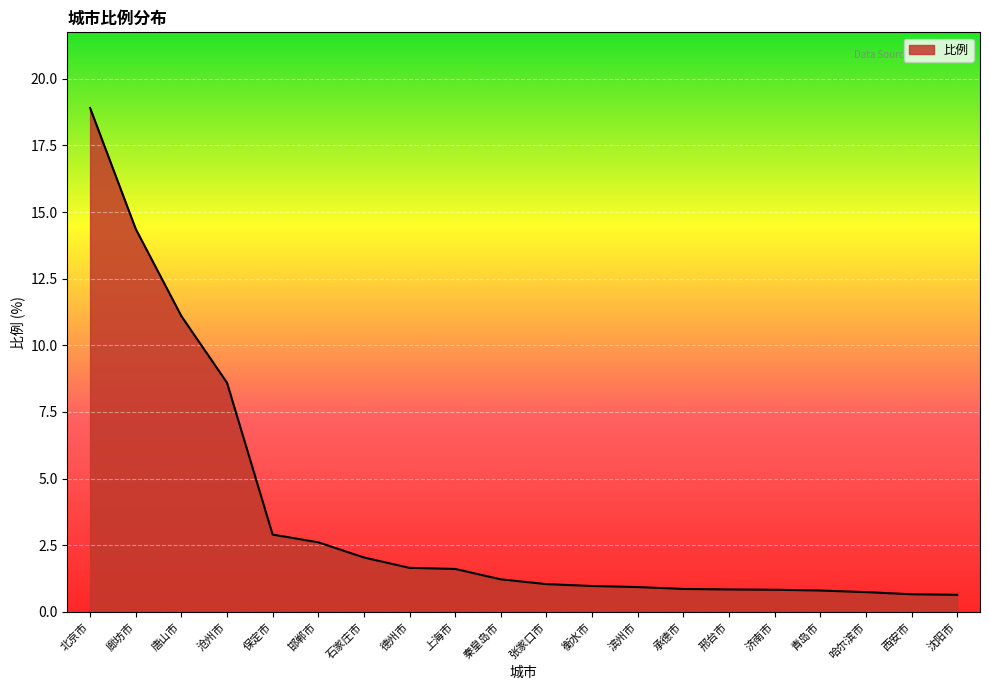

At which label is the value closest to 9?

沧州市